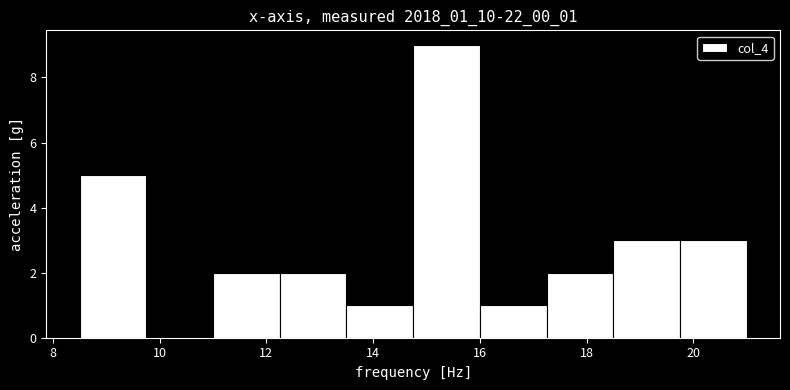

Reading left to right, list every bar in this chart as the range it spans on the x-axis followed by its height. Neither the bar edges nor the heights are printed on the chart, so give them approximately, as read against the axes.

8.50 to 9.75: 5
9.75 to 11.00: 0
11.00 to 12.25: 2
12.25 to 13.50: 2
13.50 to 14.75: 1
14.75 to 16.00: 9
16.00 to 17.25: 1
17.25 to 18.50: 2
18.50 to 19.75: 3
19.75 to 21.00: 3